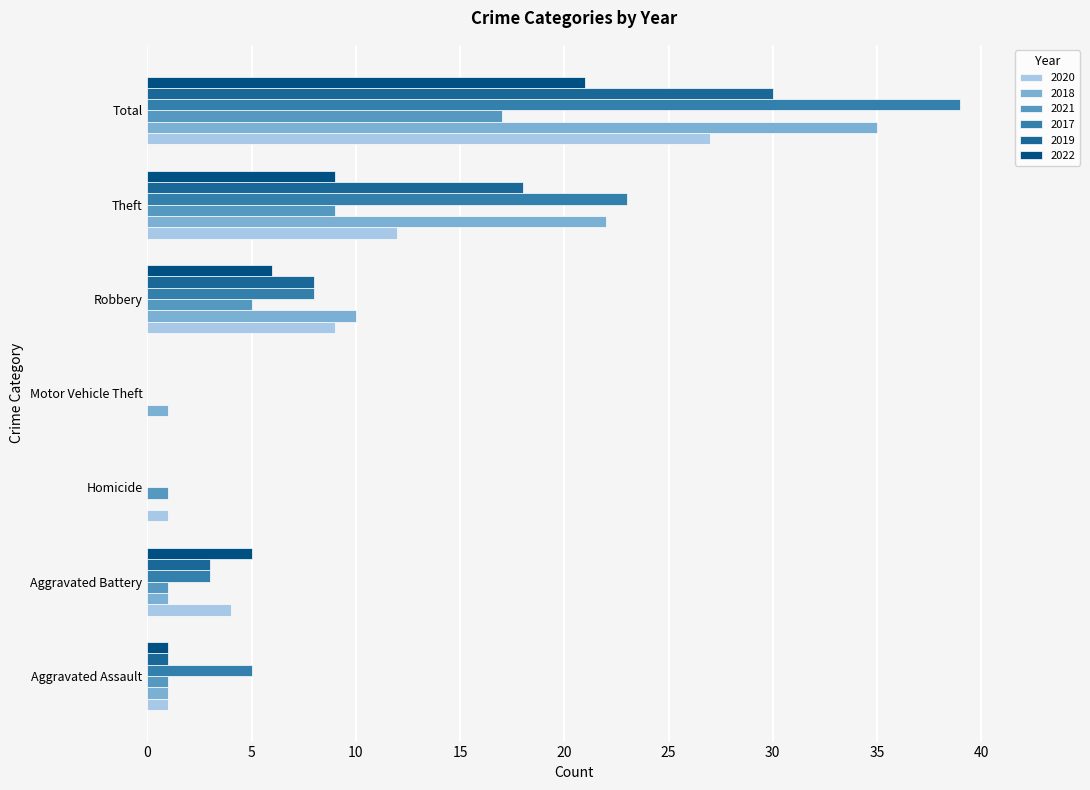

Is the value of 2018 at Robbery greater than the value of 2020 at Total?

No